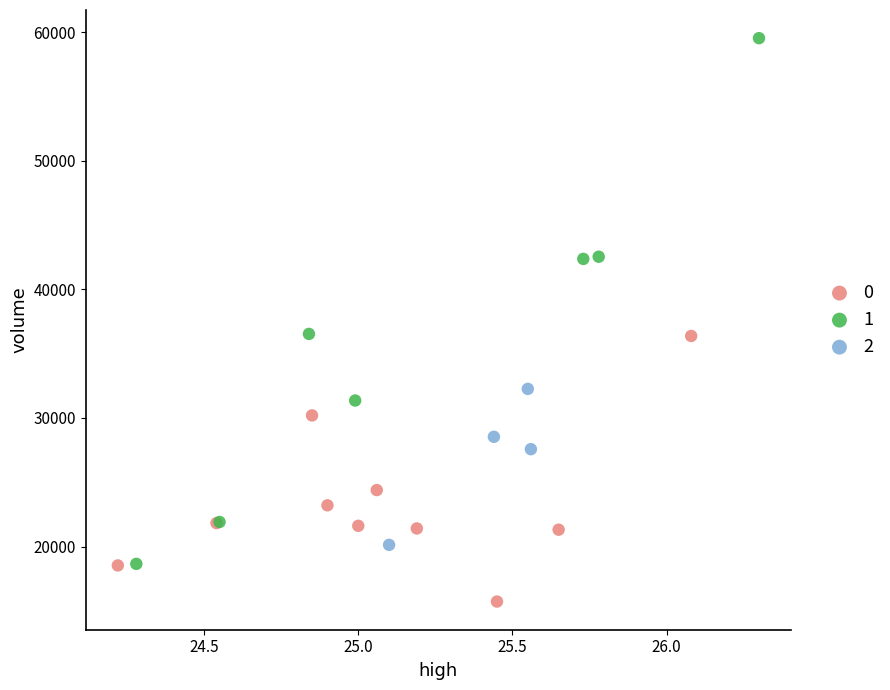

Which series contains the lowest Y value?

0